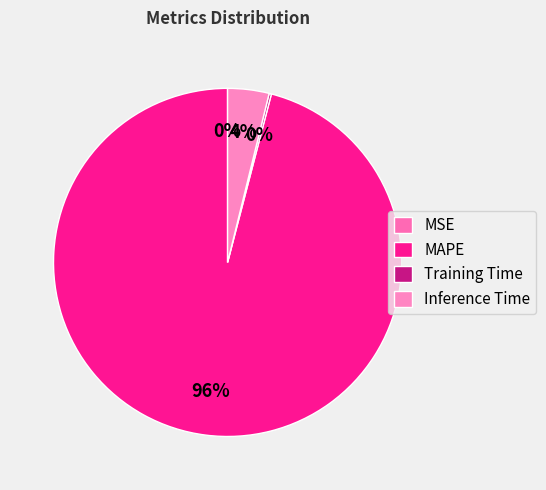

True or false: Training Time accounts for 9% of the total.

False